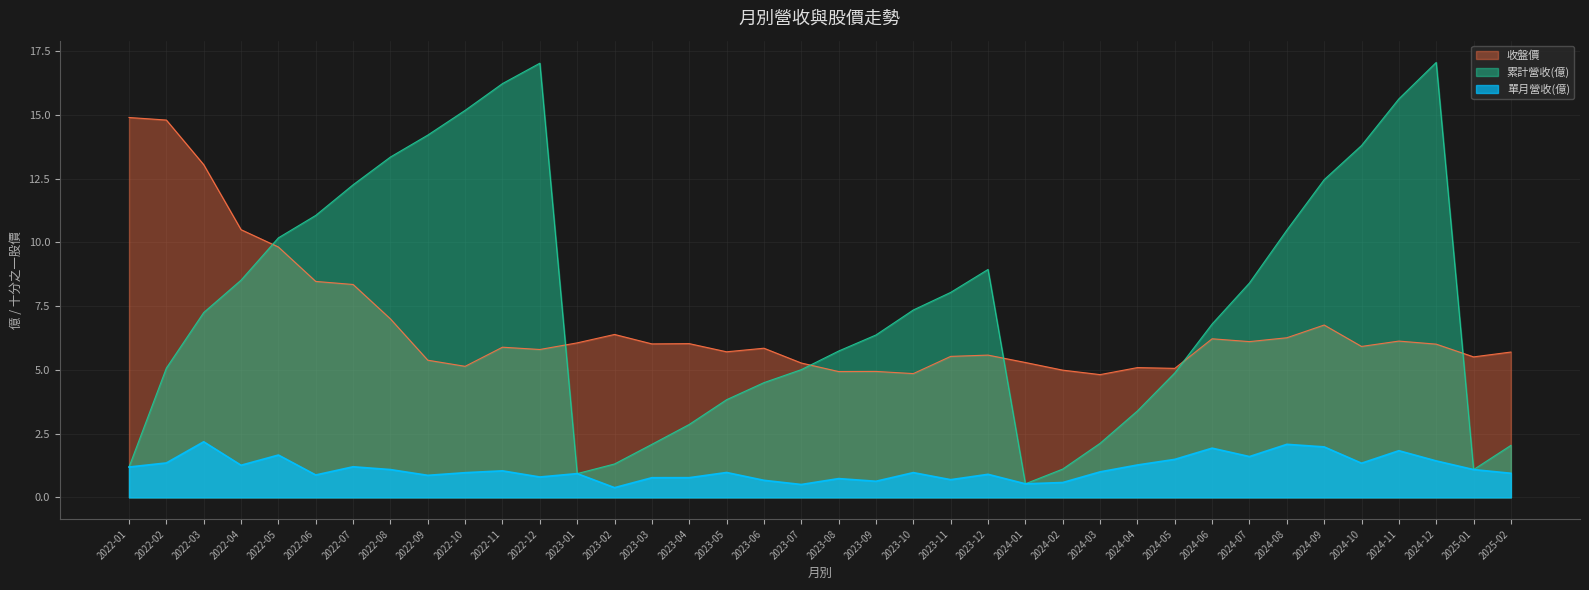

Reading left to right, extract all data points from this chart.

單月營收(億): 1.2	1.4	2.2	1.3	1.7	0.9	1.2	1.1	0.9	1.0	1.0	0.8	0.9	0.4	0.8	0.8	1.0	0.7	0.5	0.7	0.6	1.0	0.7	0.9	0.5	0.6	1.0	1.3	1.5	1.9	1.6	2.1	2.0	1.3	1.8	1.4	1.1	0.9
累計營收(億): 1.2	5.1	7.2	8.5	10.2	11.1	12.3	13.3	14.2	15.2	16.2	17.0	0.9	1.3	2.1	2.9	3.8	4.5	5.0	5.7	6.4	7.3	8.0	8.9	0.5	1.1	2.1	3.4	4.9	6.8	8.4	10.5	12.5	13.8	15.6	17.1	1.1	2.0
收盤價: 14.9	14.8	13.1	10.5	9.8	8.5	8.3	7.0	5.4	5.1	5.9	5.8	6.1	6.4	6.0	6.0	5.7	5.8	5.3	4.9	4.9	4.9	5.5	5.6	5.3	5.0	4.8	5.1	5.1	6.2	6.1	6.3	6.8	5.9	6.1	6.0	5.5	5.7